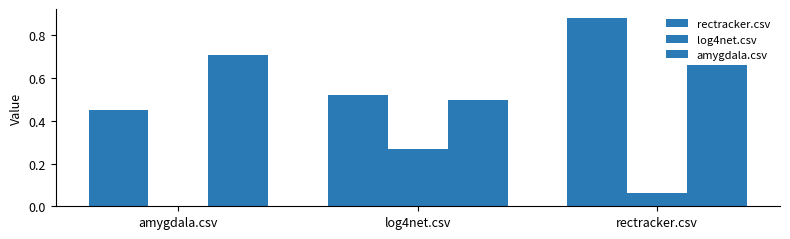

How many data points does each series have?

3